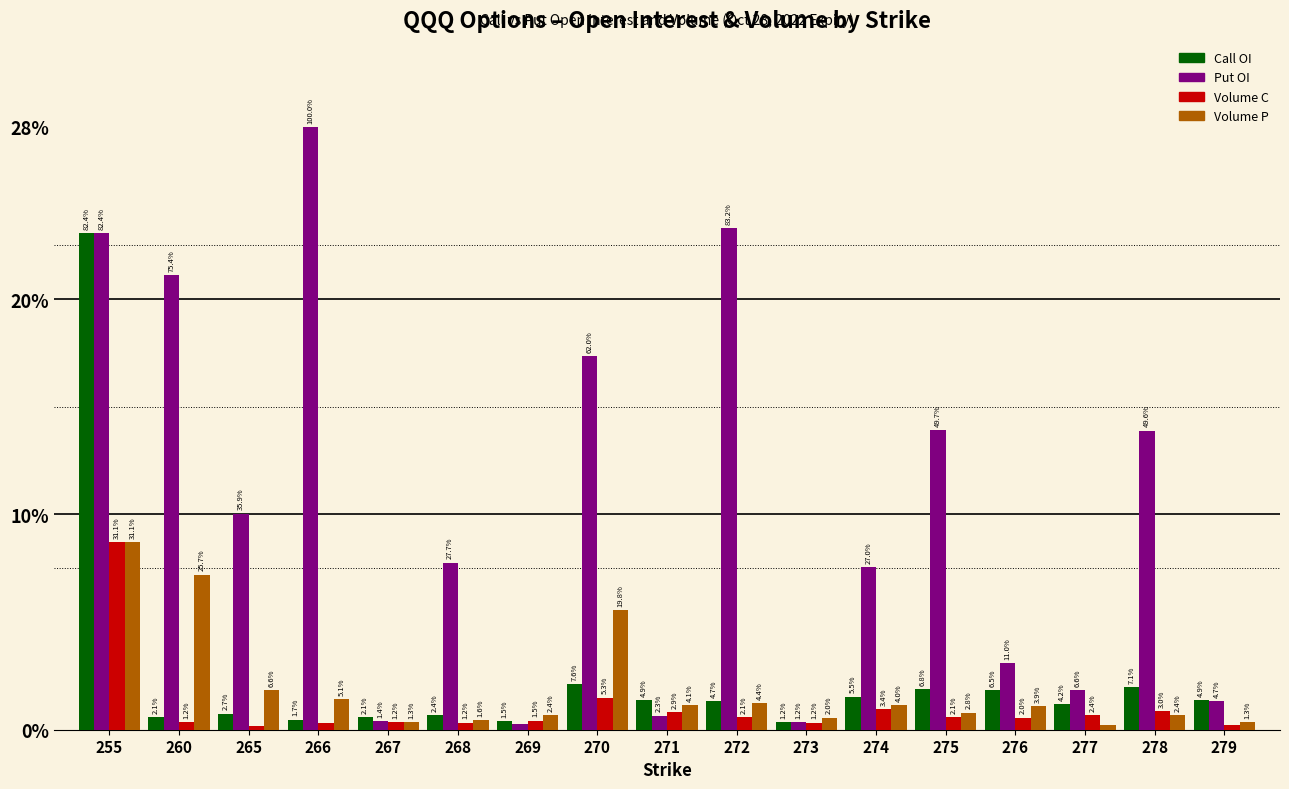

What are all the series names shown in the legend?

Call OI, Put OI, Volume C, Volume P